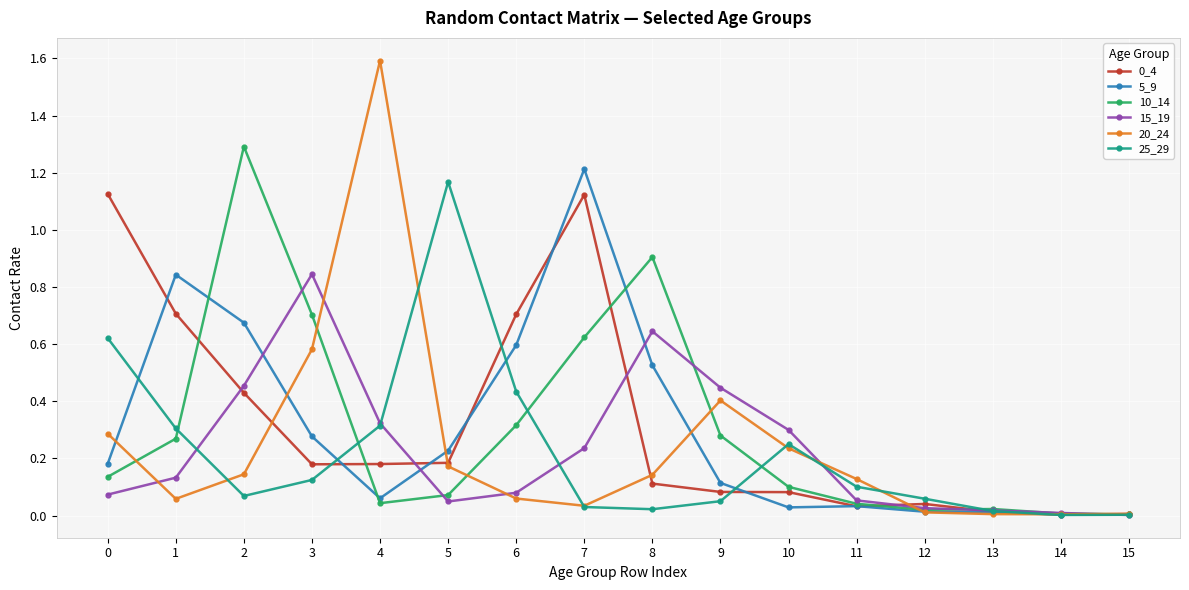

Does the chart have visible grid lines?

Yes